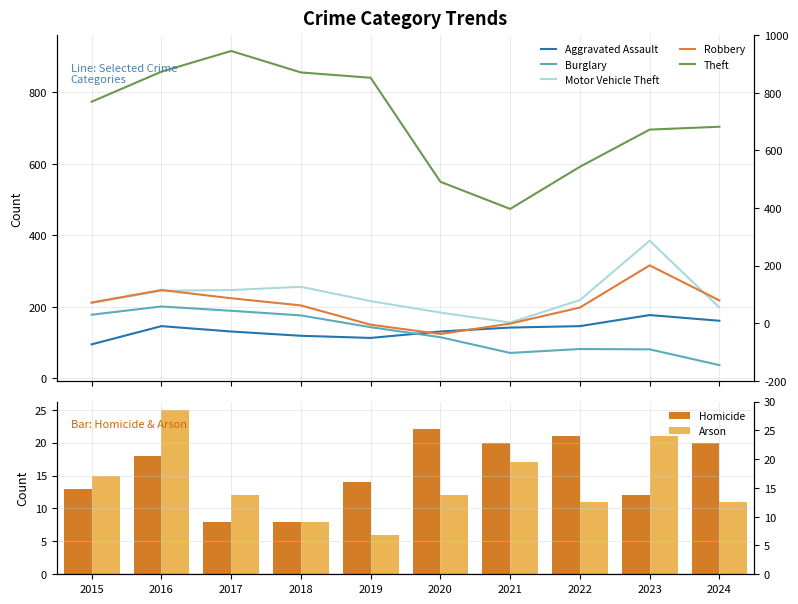

What is the sum of all Motor Vehicle Theft values?

2317